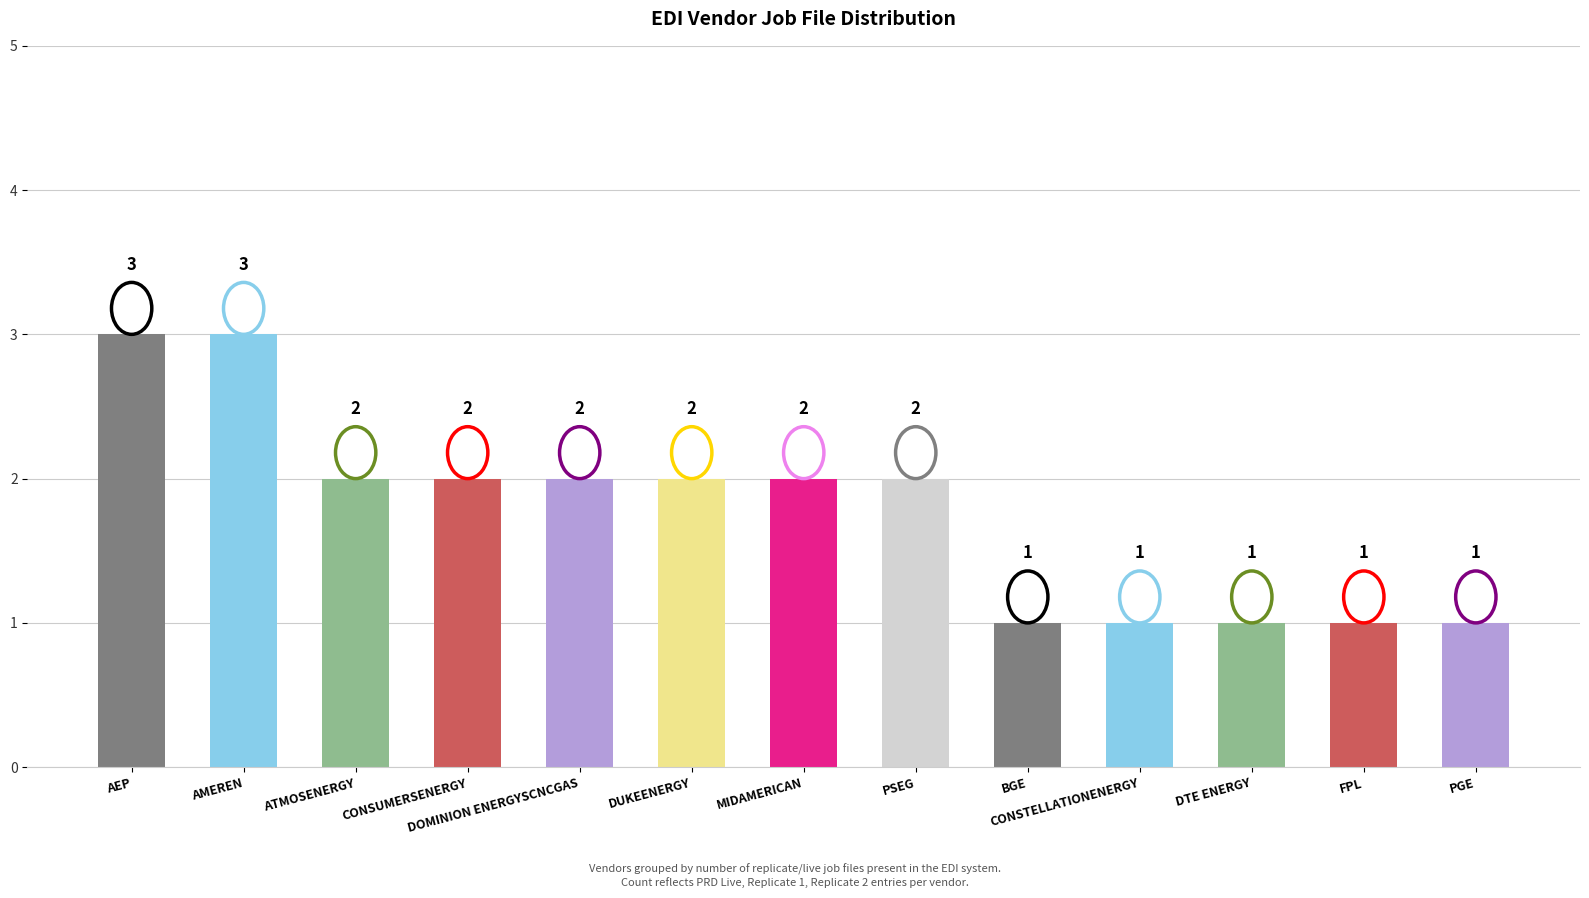

Is it true that the value at DTE ENERGY is 1?

True